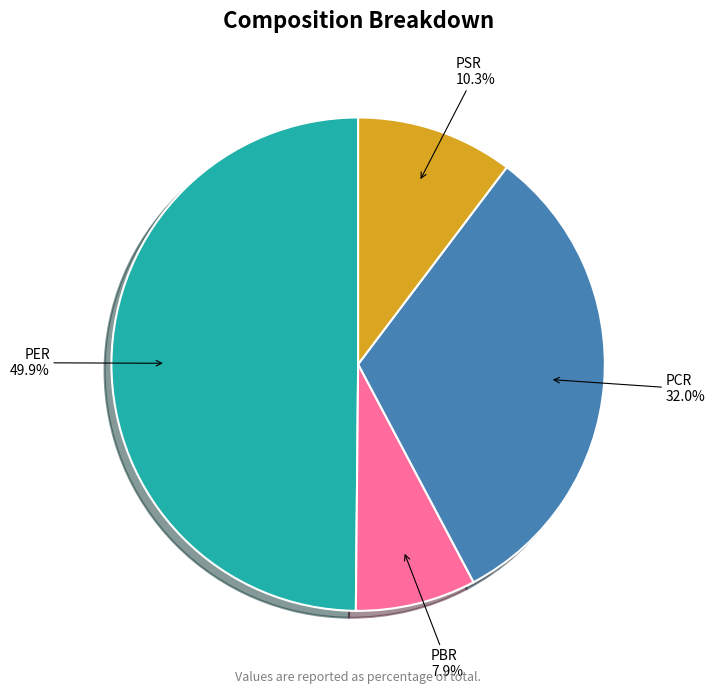

Rank the categories by value from lowest to highest.

PBR, PSR, PCR, PER